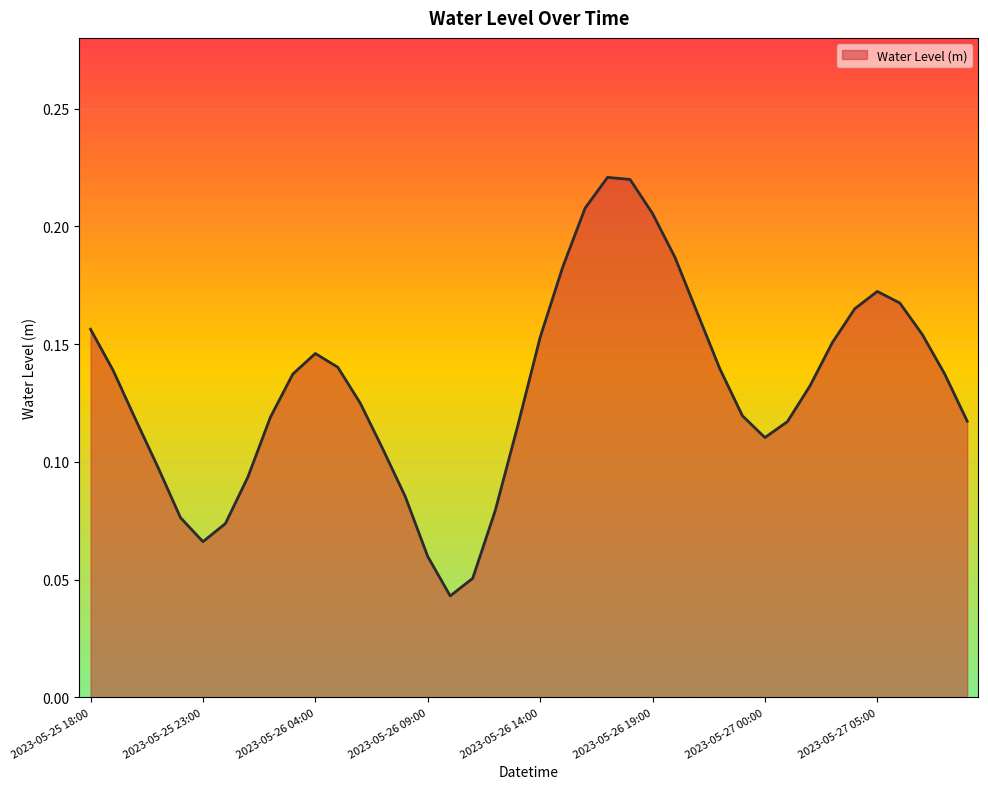

True or false: the data has more than 0 interior local peaks.

True